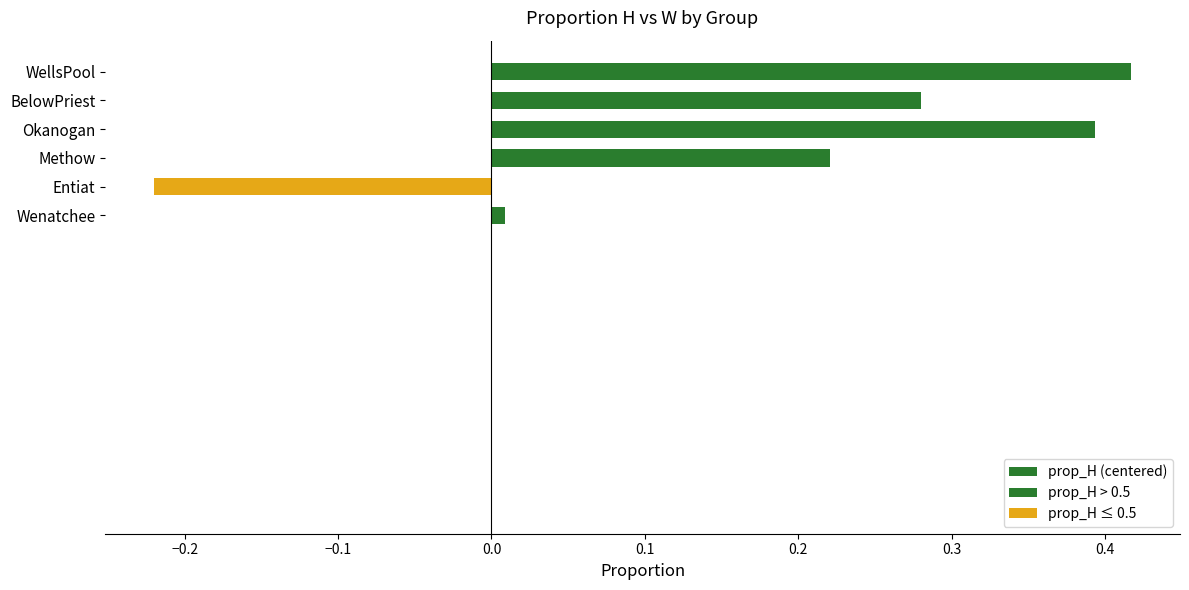

What is the difference between the maximum and minimum values?

0.6